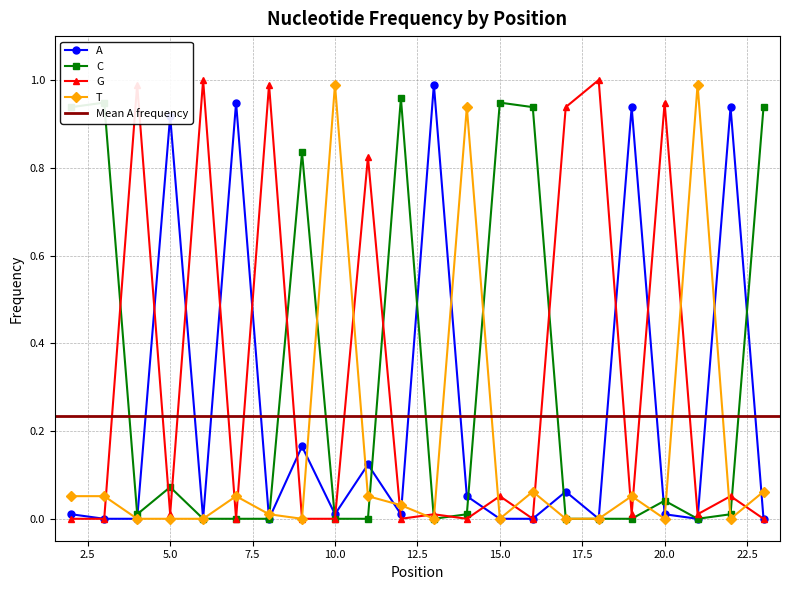

True or false: A has a value of 0.0 at 11.

False